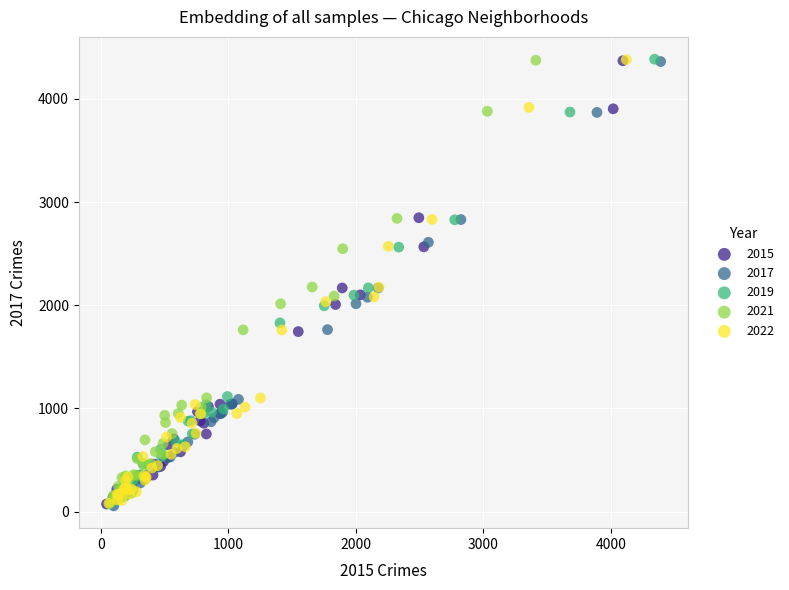

What are all the series names shown in the legend?

2015, 2017, 2019, 2021, 2022